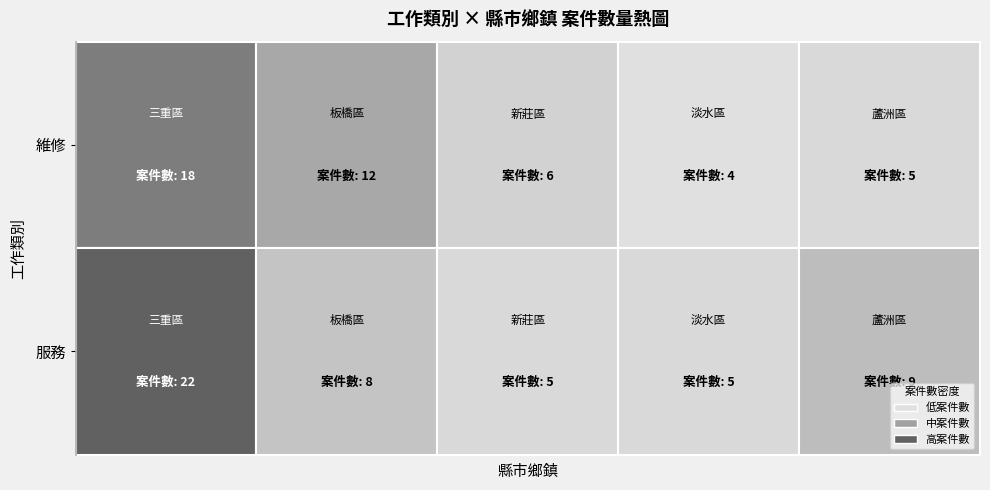

What is the total value across all series at 新北市三重區?

40